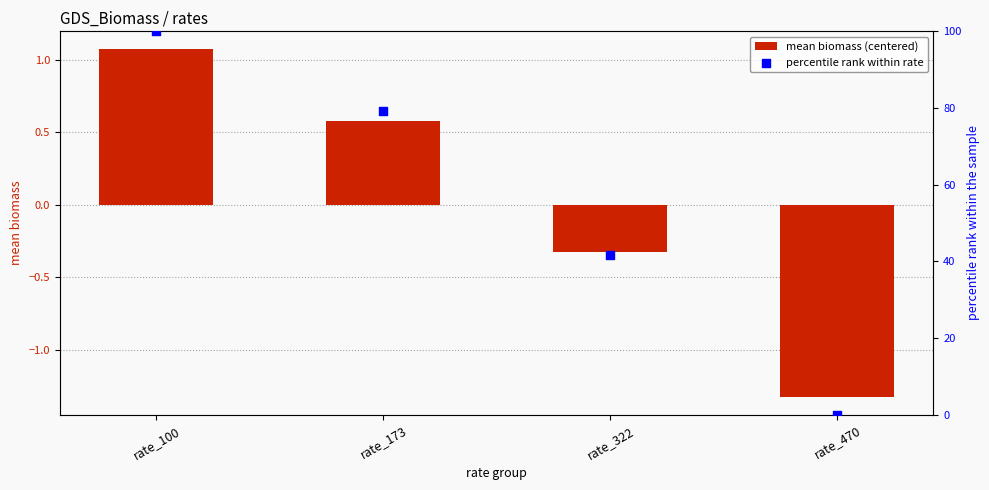

What is the total value across all series at rate_100?

101.1